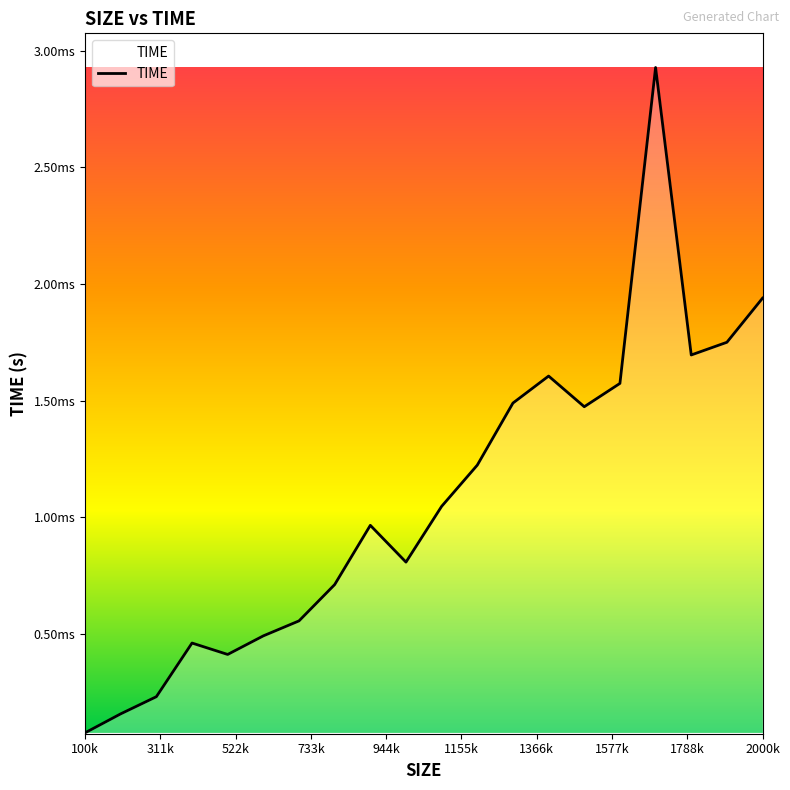

True or false: there are more than 1 points higher than both neighbors.

True